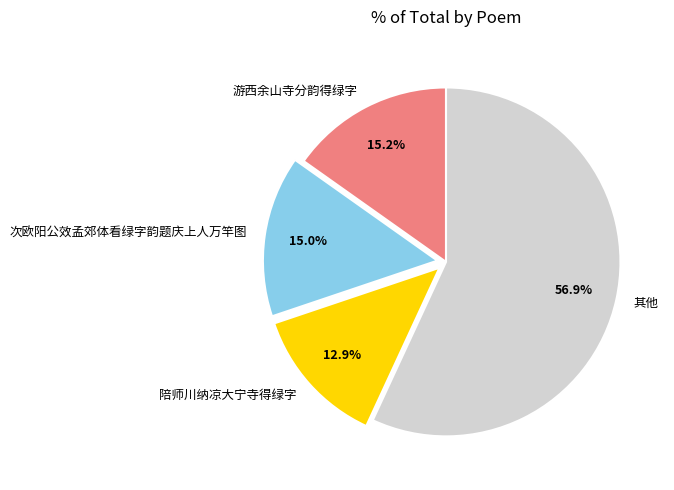

Between 其他 and 游西余山寺分韵得绿字, which is larger?

其他